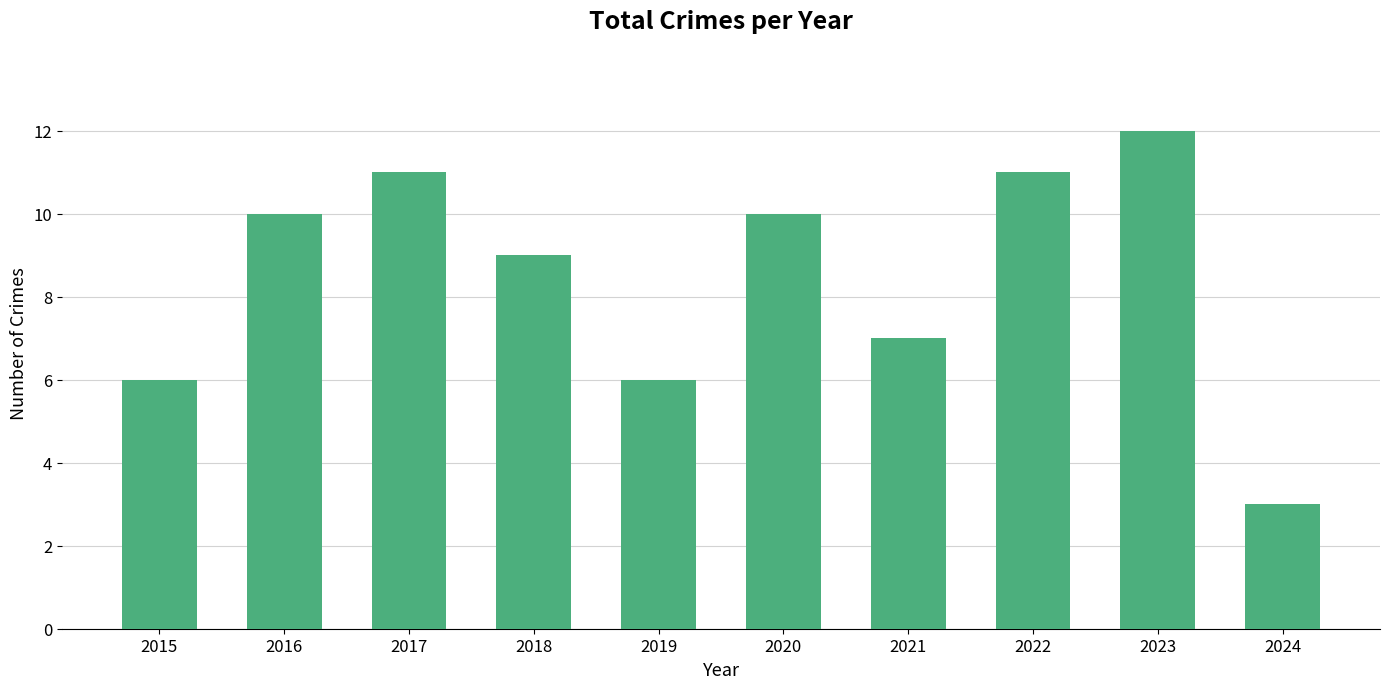

What is the smallest value displayed?

3